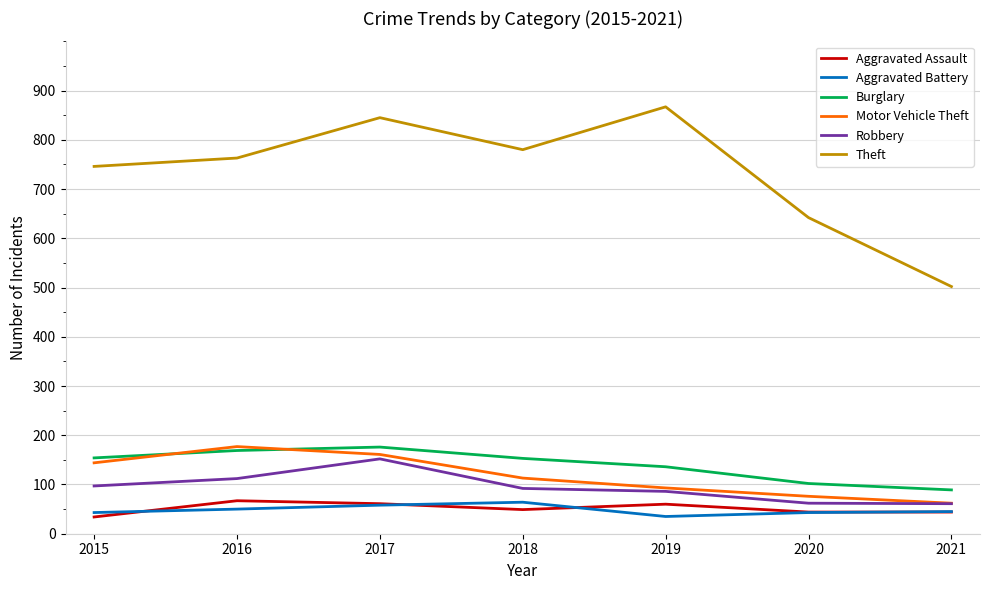

Which category has the highest value in the Theft series?

2019